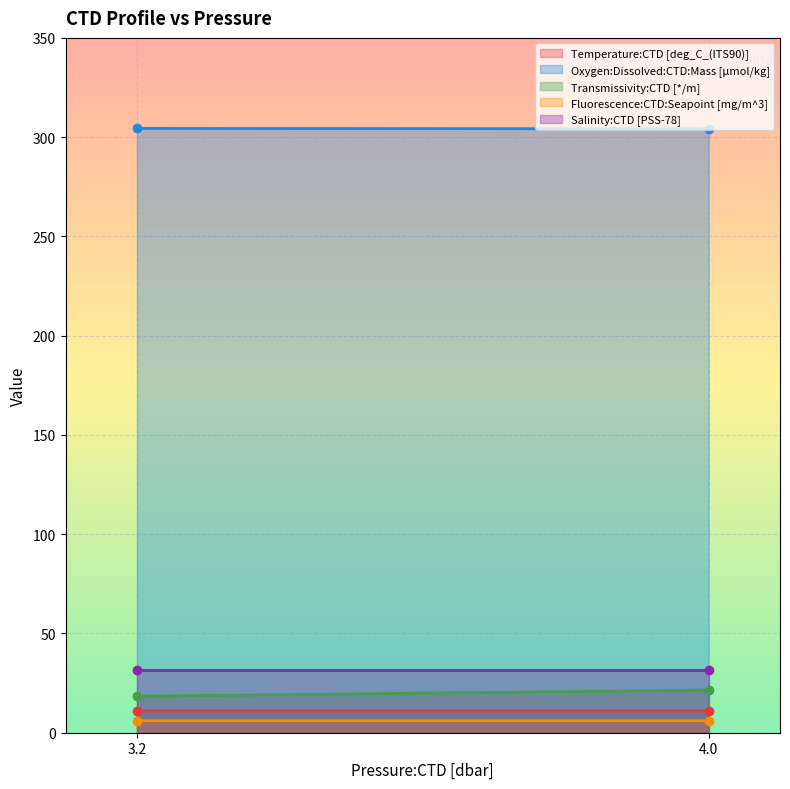

What is the minimum value shown in the chart?

6.0